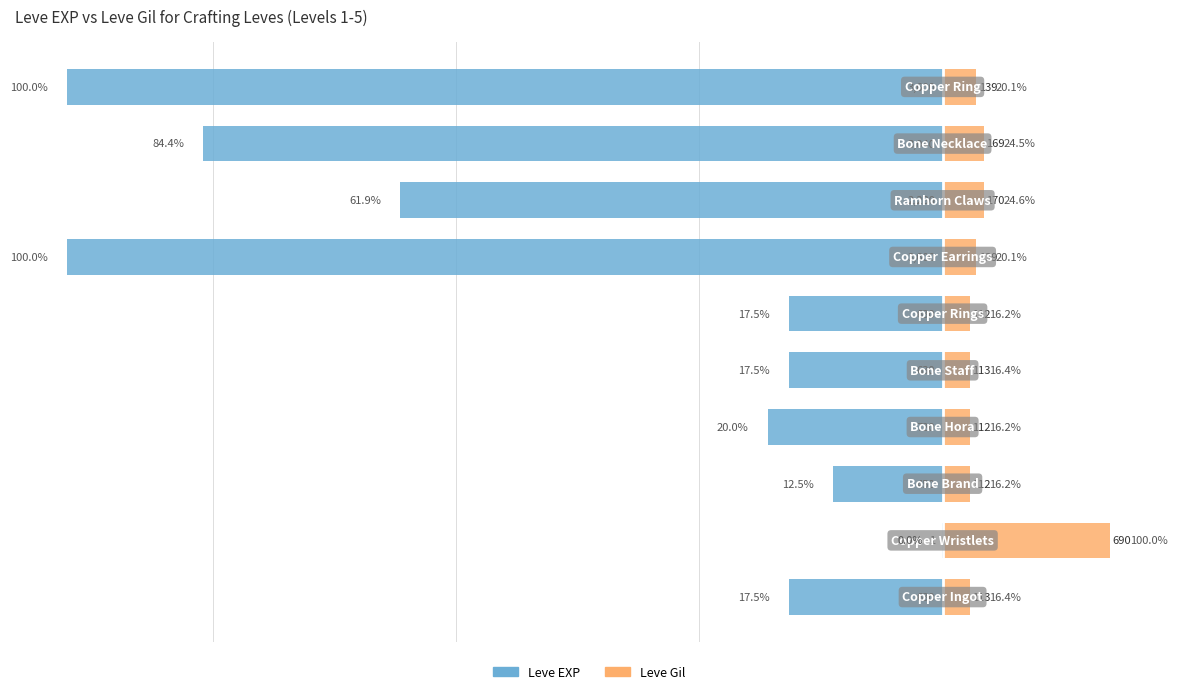

How many bars are there in each group?

2